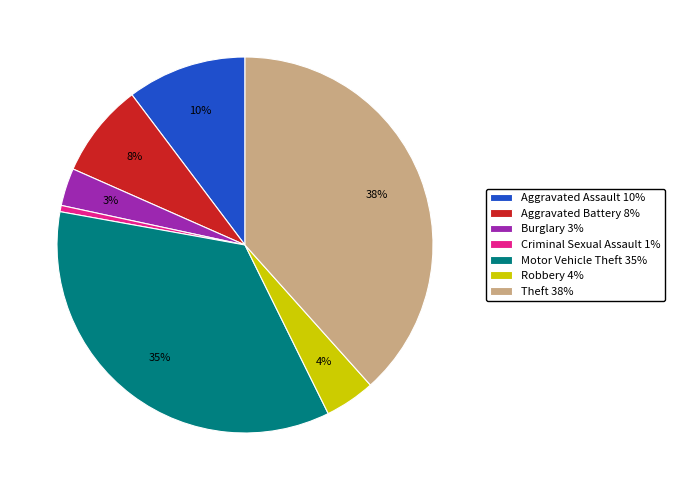

Is there any slice that represents more than half of the pie?

No